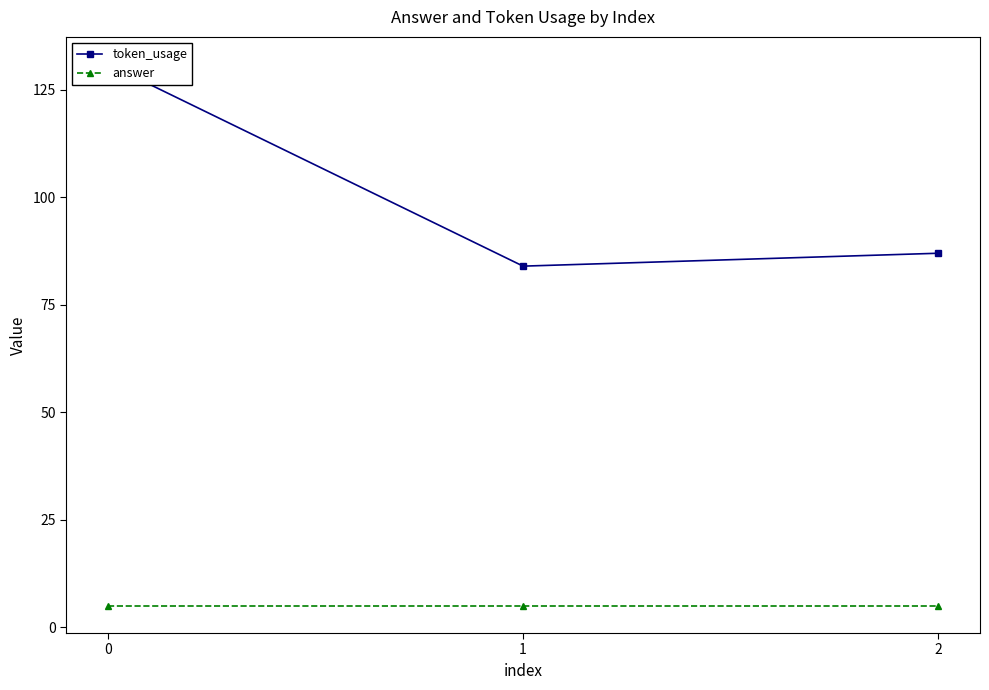

What is the highest value of the answer series?

5